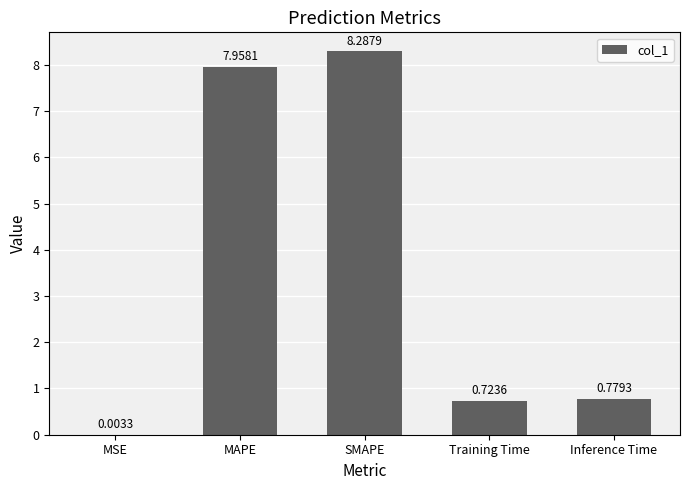

At which label is the value closest to 4?

Inference Time